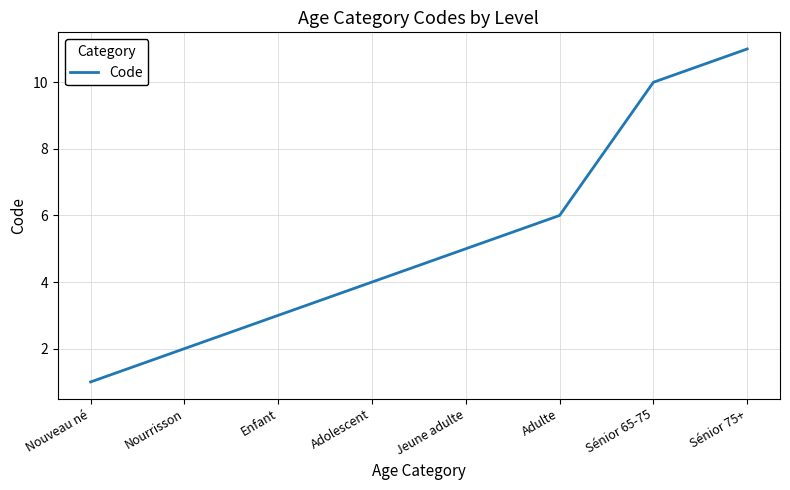

Reading right to left, what are all the values shown in this chart?

Sénior 75+=11	Sénior 65-75=10	Adulte=6	Jeune adulte=5	Adolescent=4	Enfant=3	Nourrisson=2	Nouveau né=1